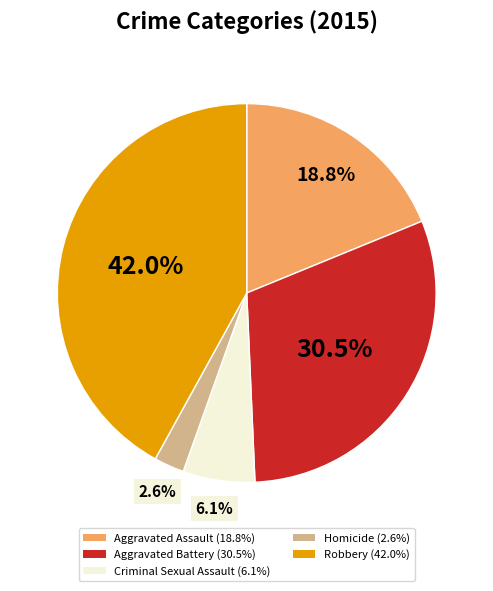

To the nearest percent, what is the average slice percentage?

20%